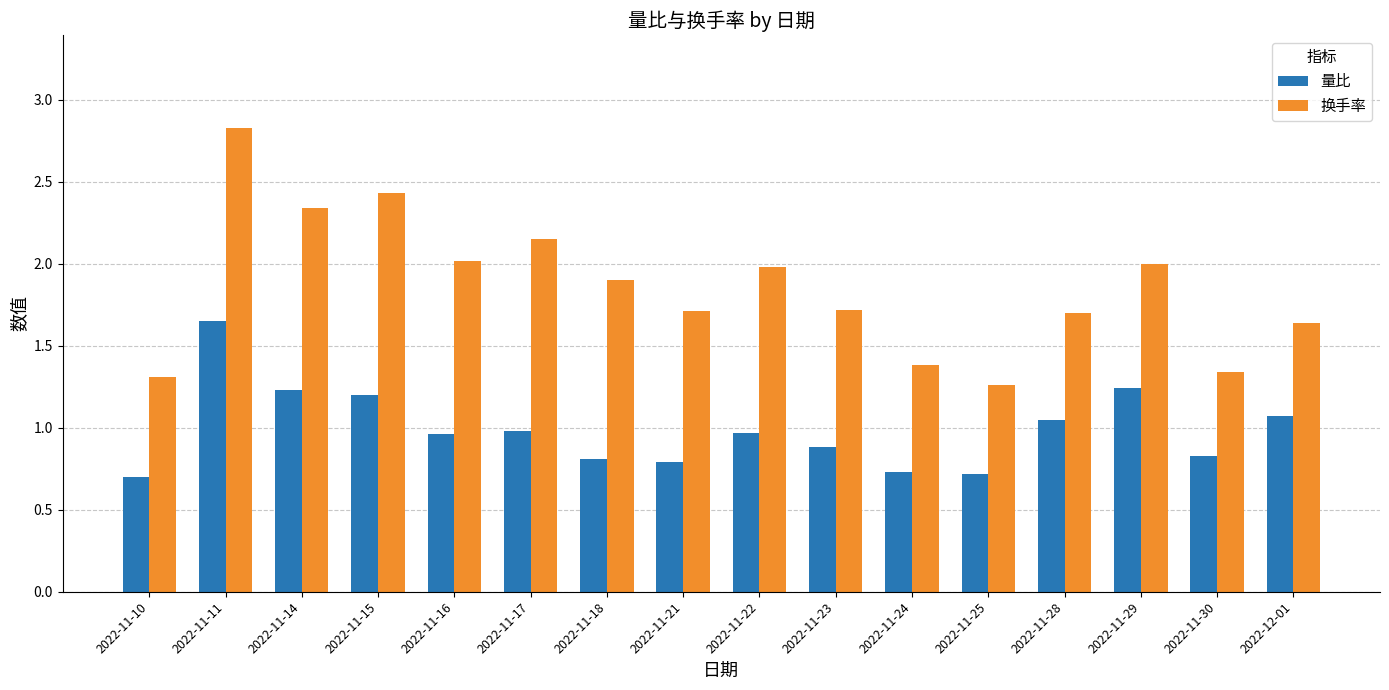

At 2022-11-30, list the series in order from smallest to largest.

量比, 换手率